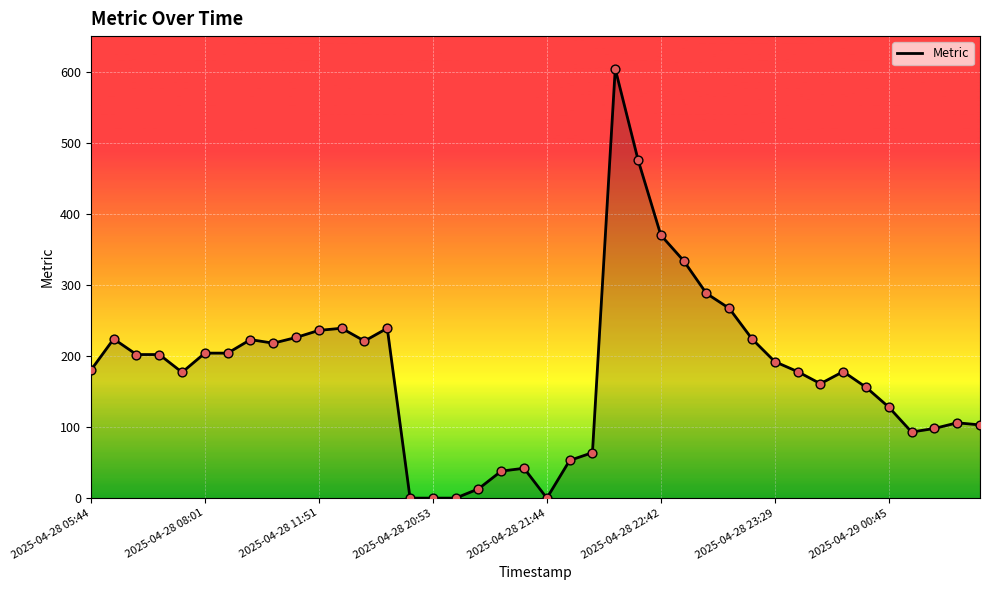

What is the greatest value displayed?

604